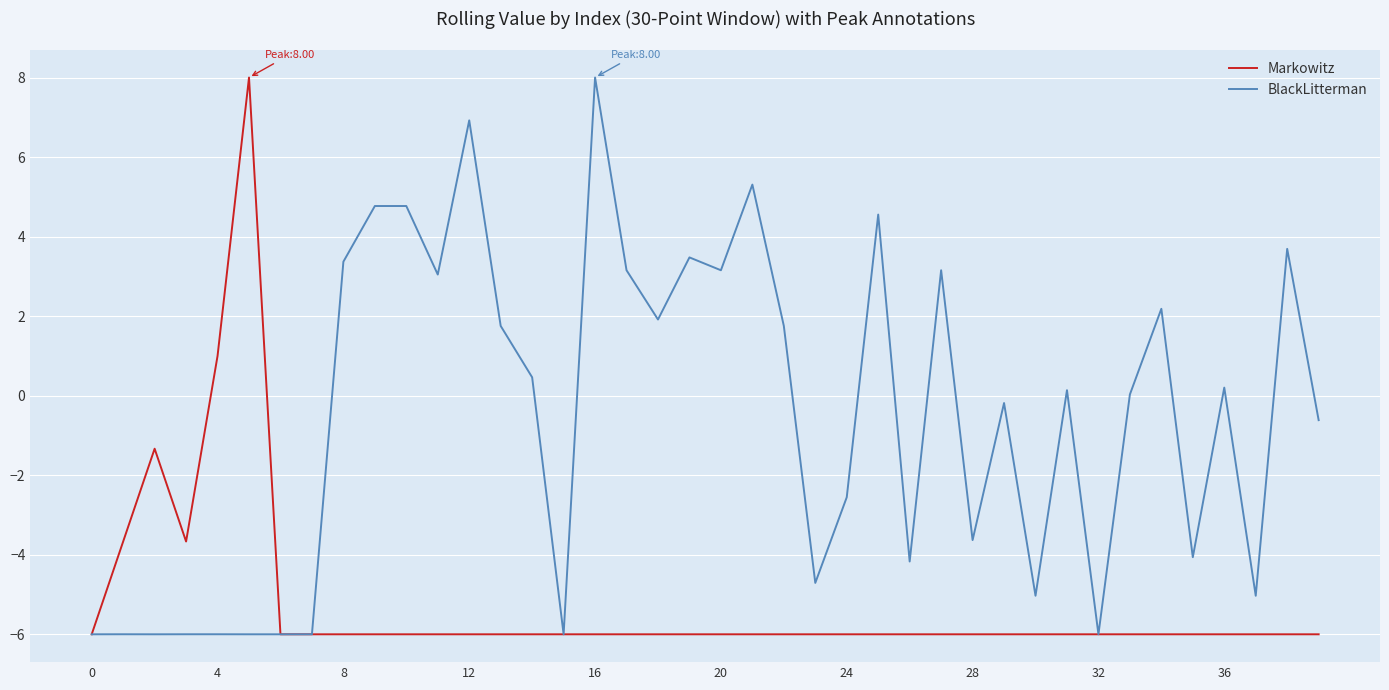

What is the smallest value displayed?

-6.0